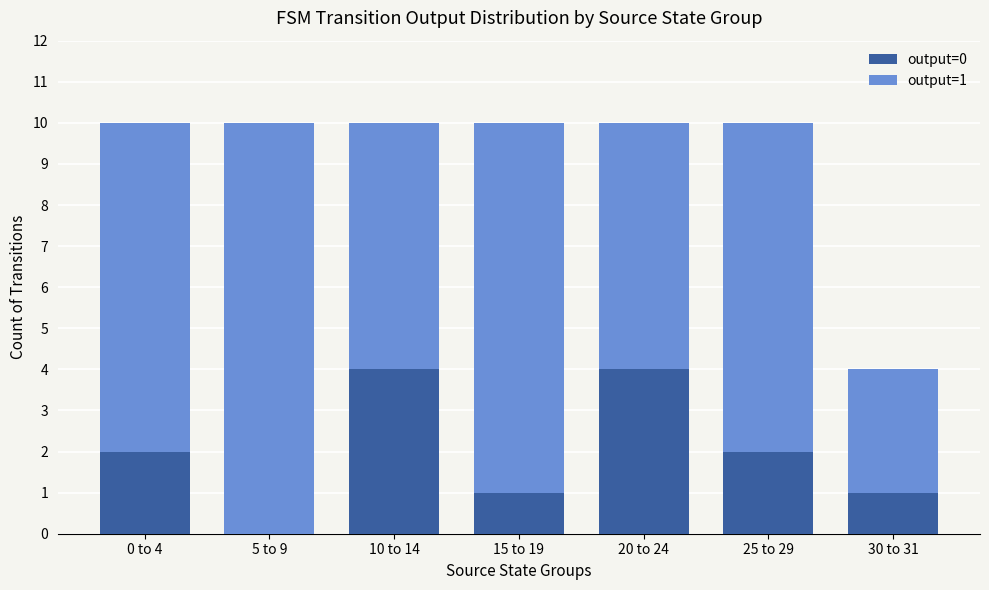

Count the number of data series in this chart.

2